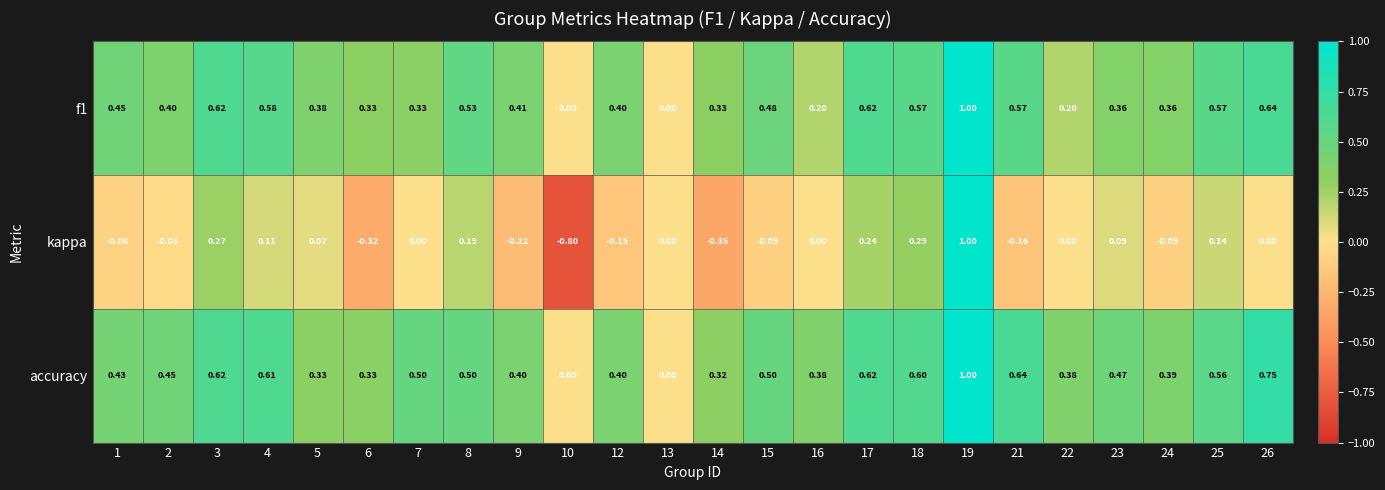

At 2, list the series in order from largest to smallest.

accuracy, f1, kappa